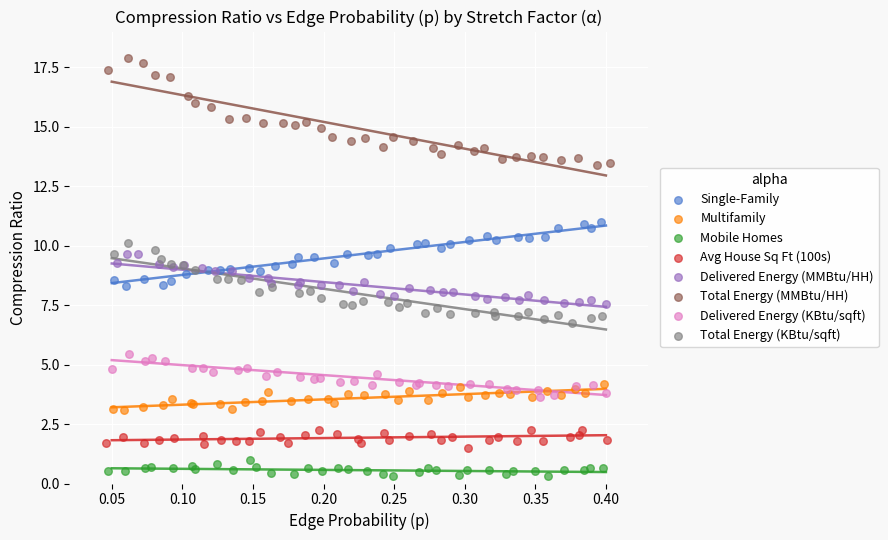

What are all the series names shown in the legend?

Single-Family, Multifamily, Mobile Homes, Avg House Sq Ft (100s), Delivered Energy (MMBtu/HH), Total Energy (MMBtu/HH), Delivered Energy (KBtu/sqft), Total Energy (KBtu/sqft)